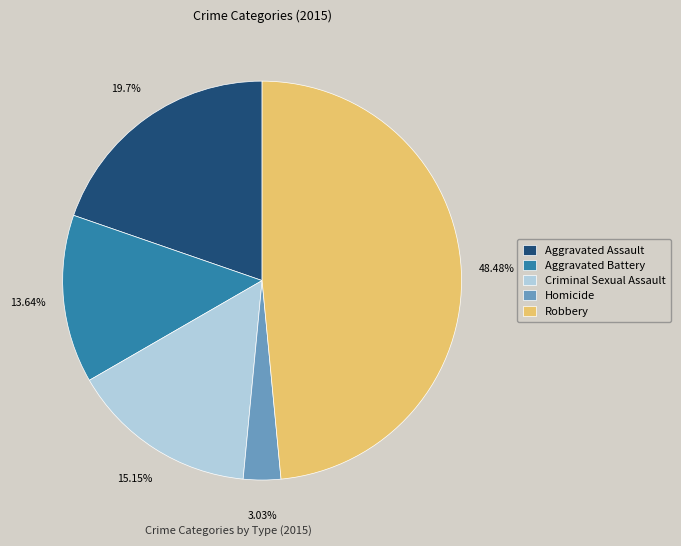

How many segments does this pie chart have?

5